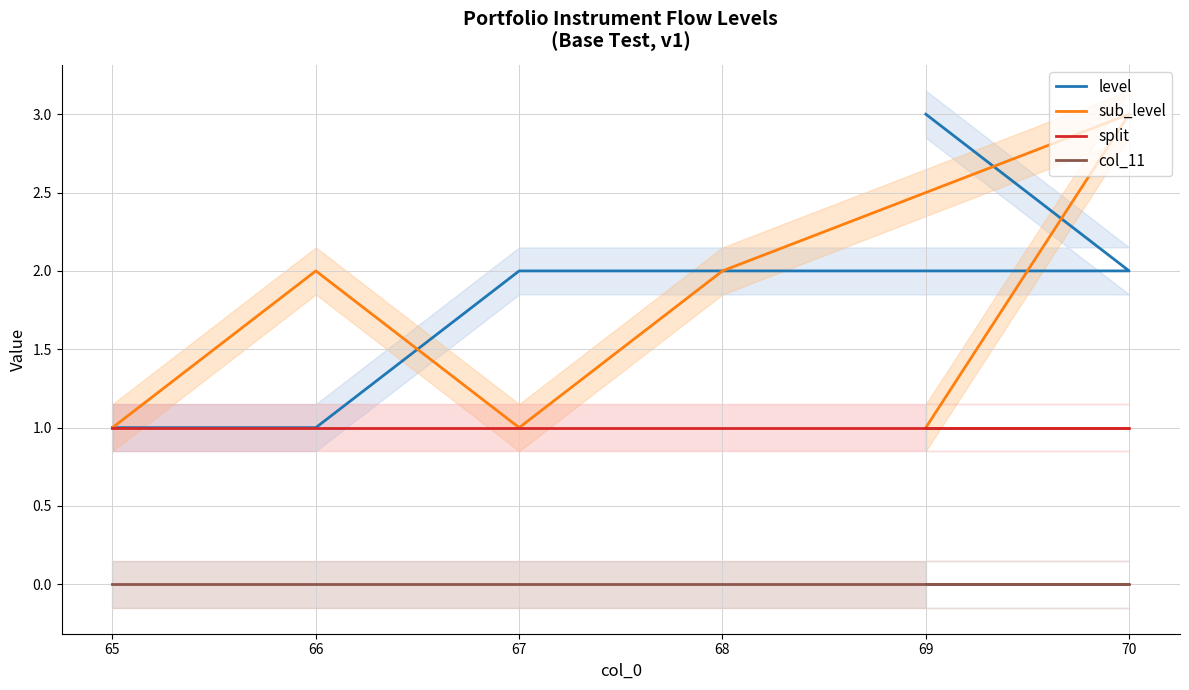

Rank the categories by split value from lowest to highest.

65, 66, 67, 68, 70, 69